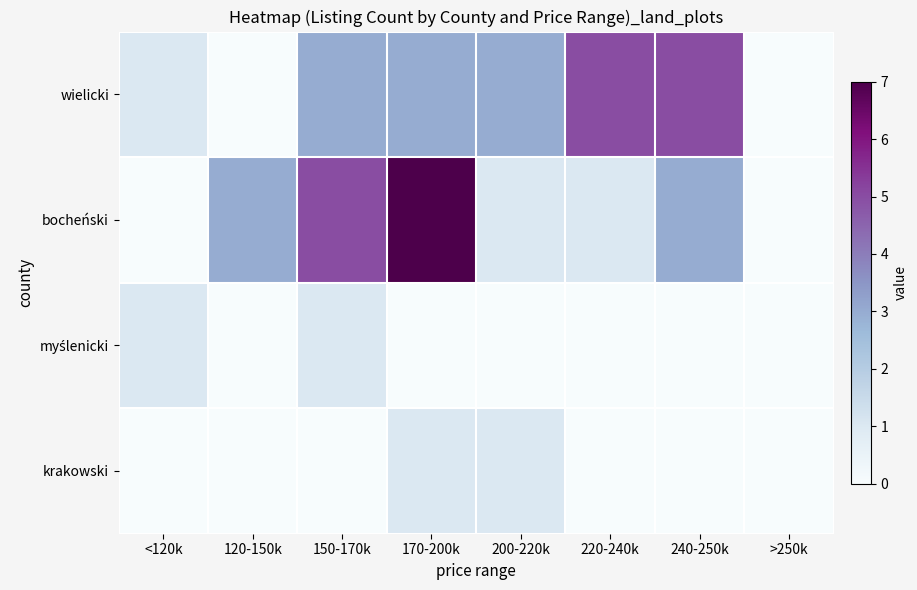

What is the total value across all series at 150-170k?

9